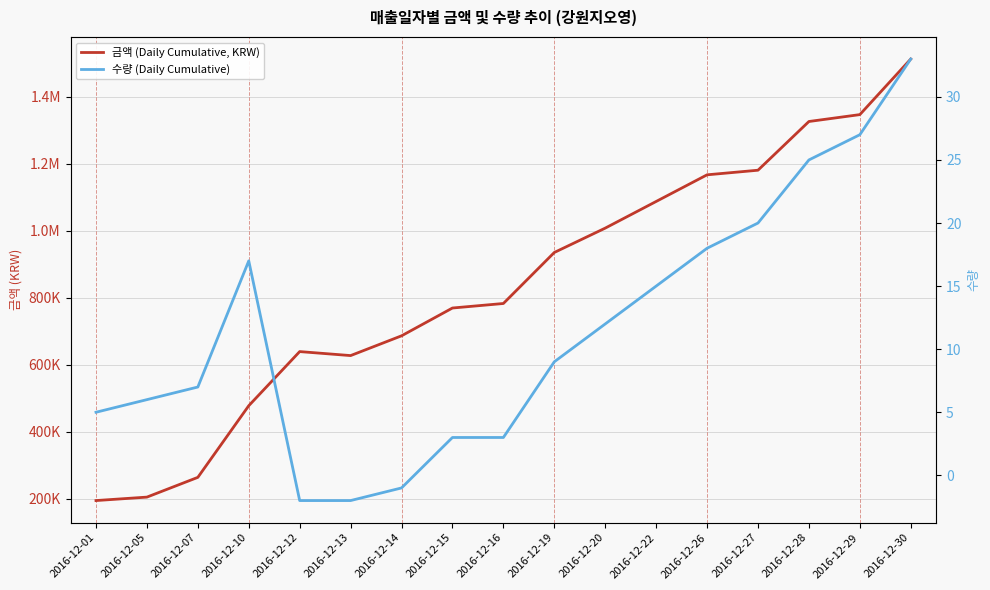

What value does the 수량 (Daily Cumulative) series have at 2016-12-26?

18